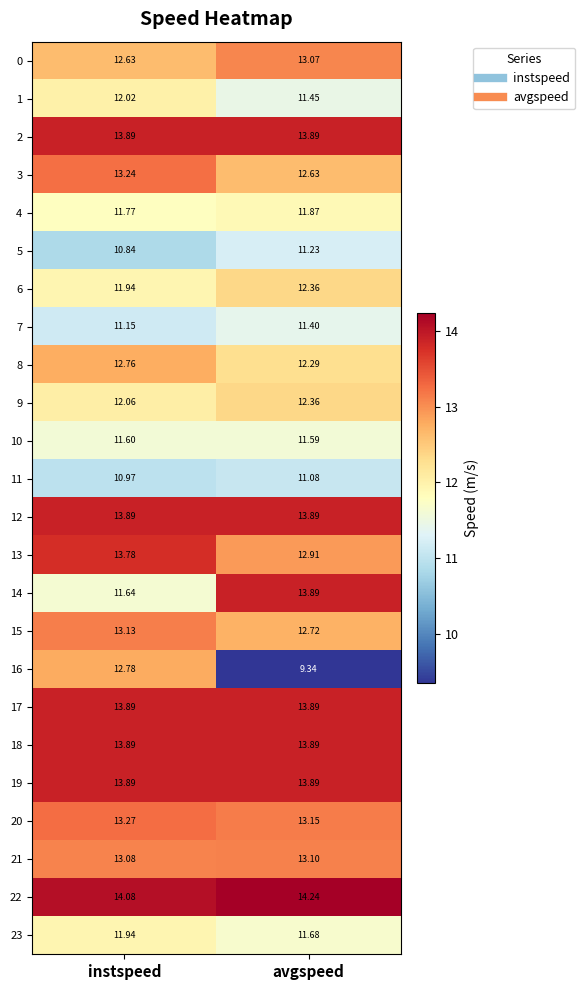

List the labels in order of 0 value, largest first.

avgspeed, instspeed